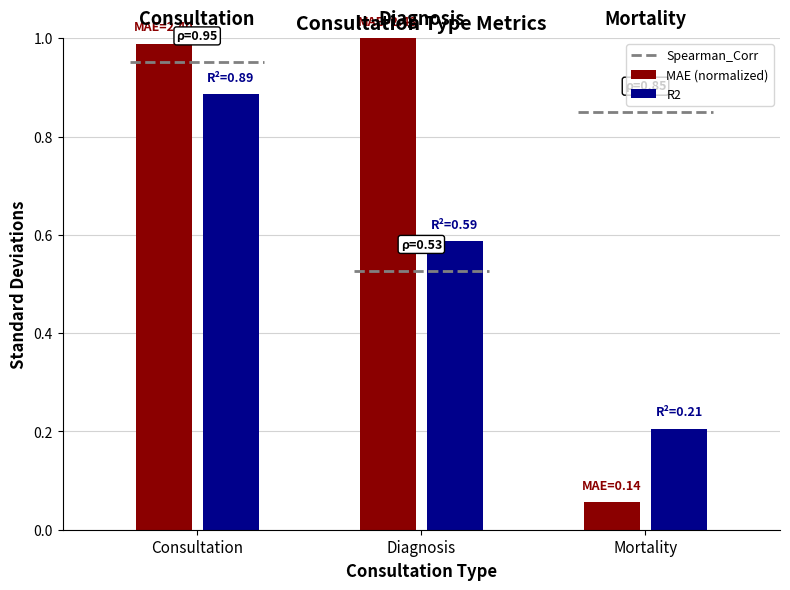

What is the label of the 2nd bar from the right?

Diagnosis